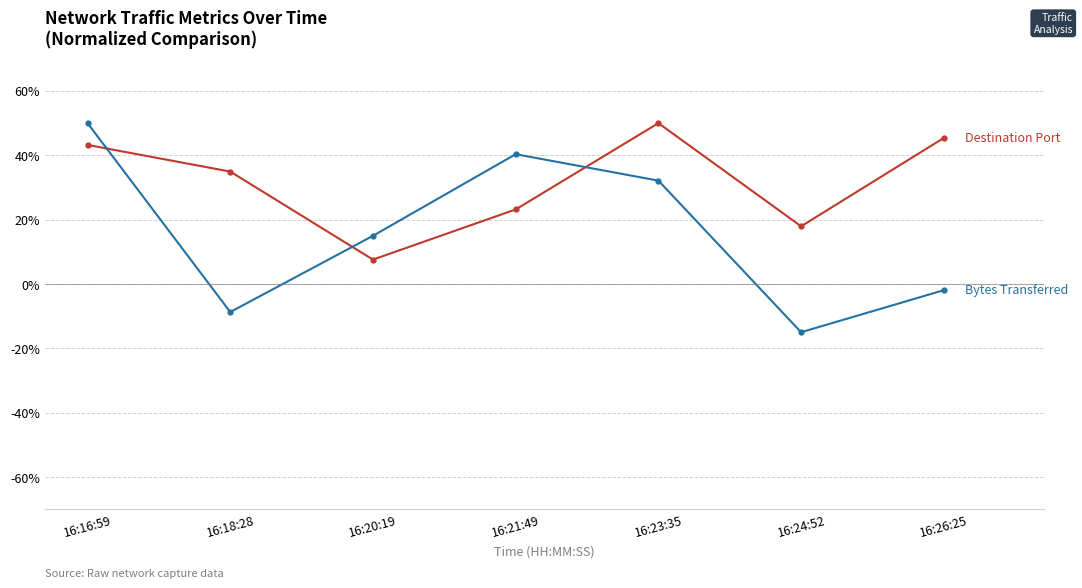

What is the total value across all series at 16:26:25?

43.5